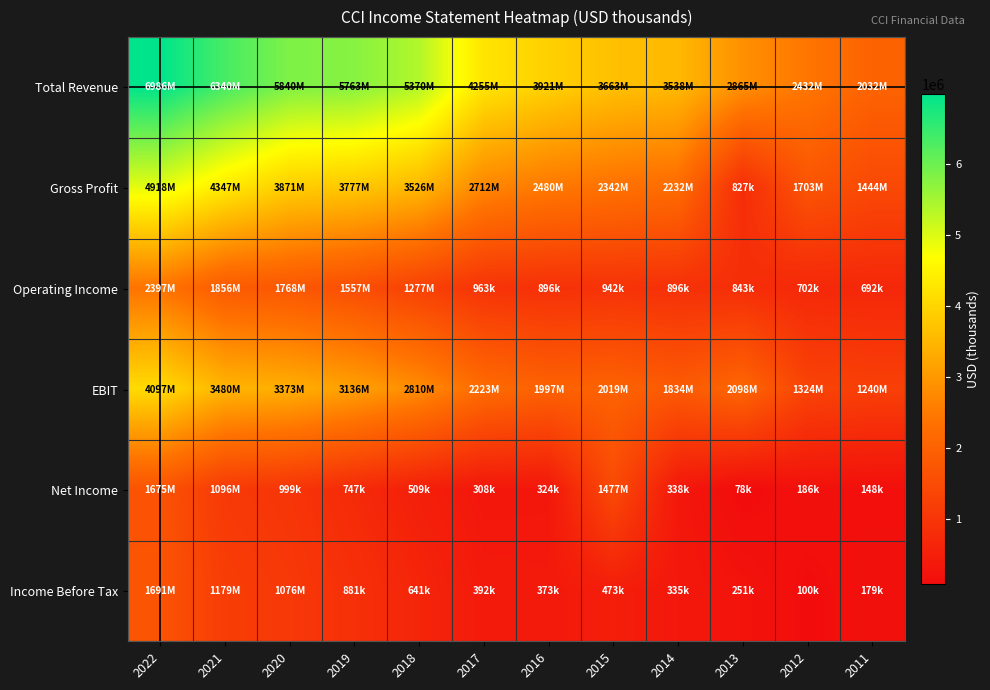

What is the total value across all series at 2011?

5737500